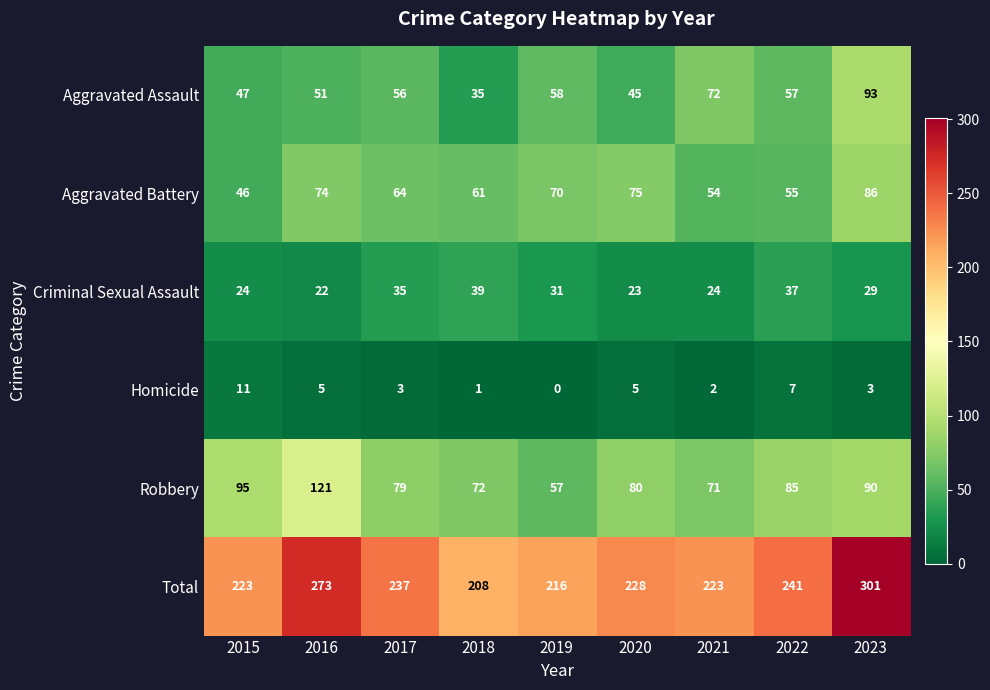

How many distinct data groups are displayed?

6